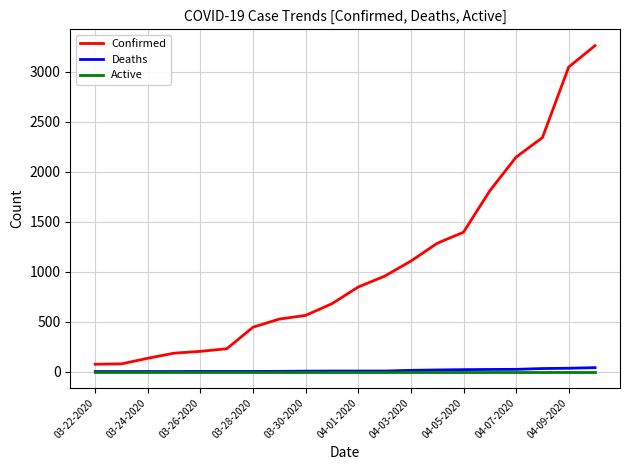

What is the average value of the Deaths series?

12